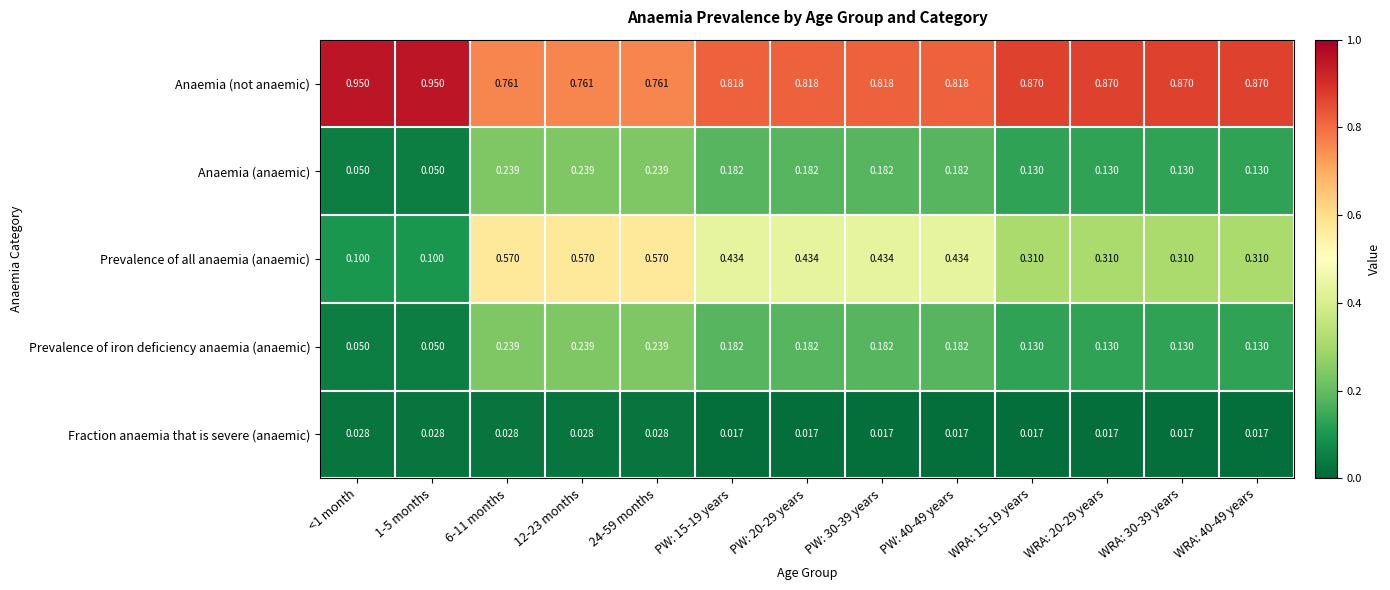

Which series has the largest range (max minus min)?

Prevalence of all anaemia (anaemic)